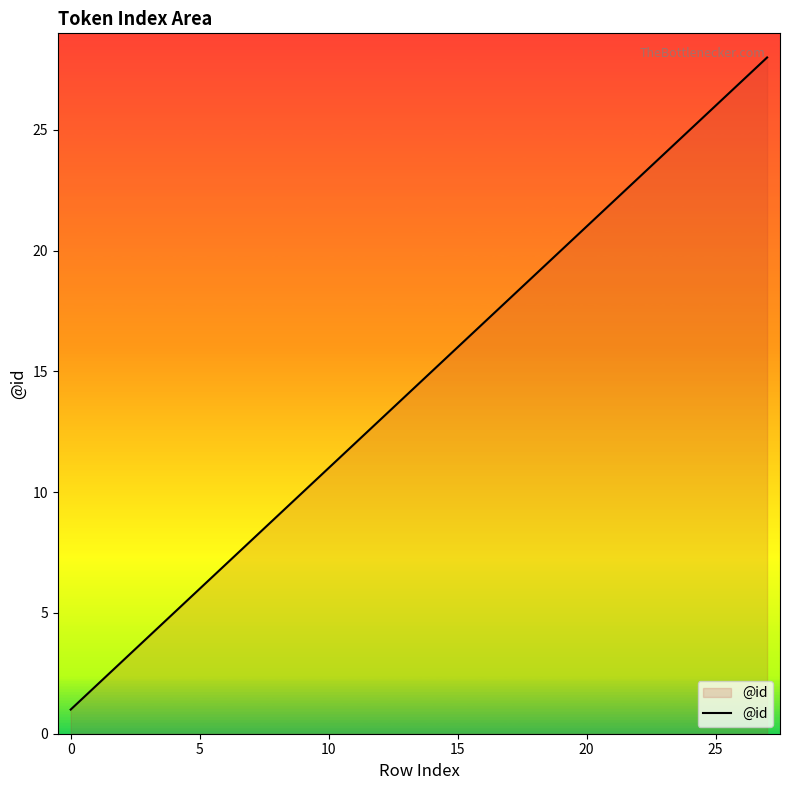

What is the difference between the maximum and minimum values?

27